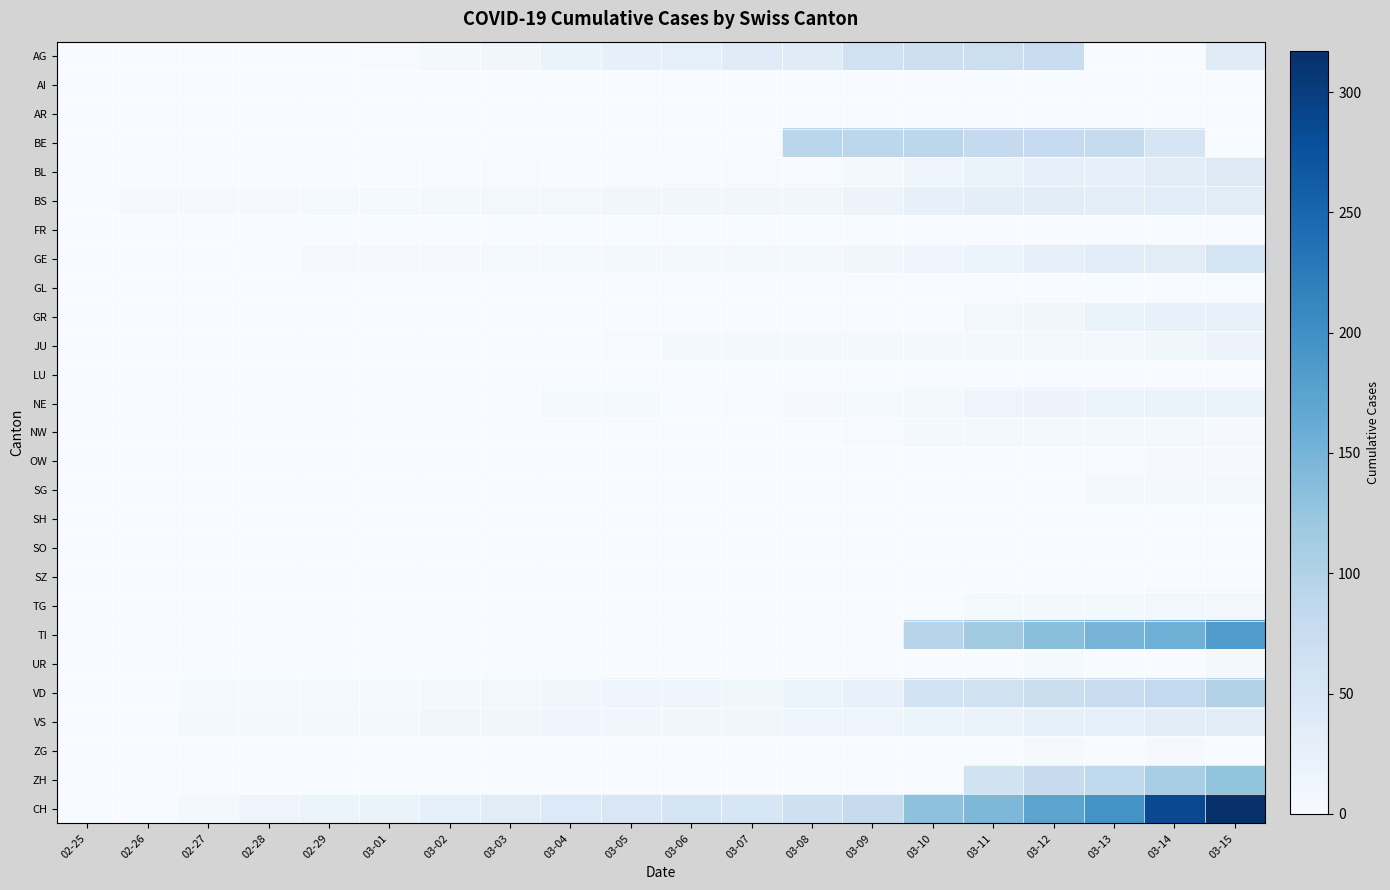

At which category is the sum across all series the highest?

03-15